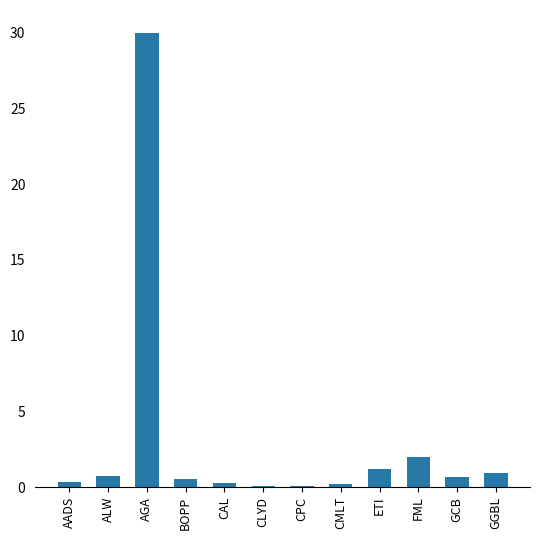

Where is the data nearest to the value 15?

FML